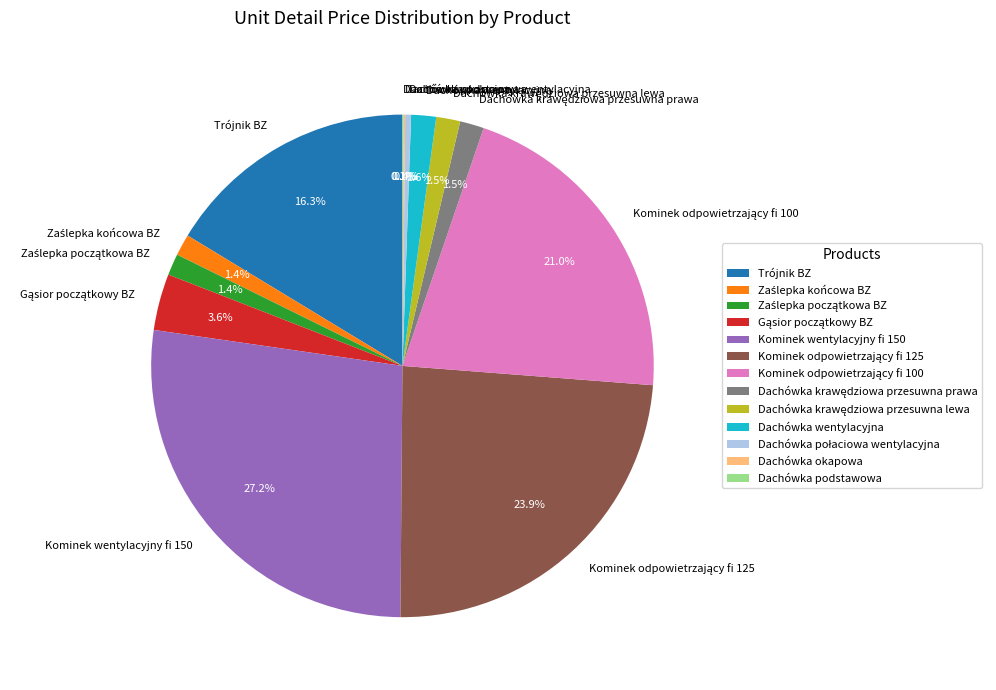

Is there any slice that represents more than half of the pie?

No